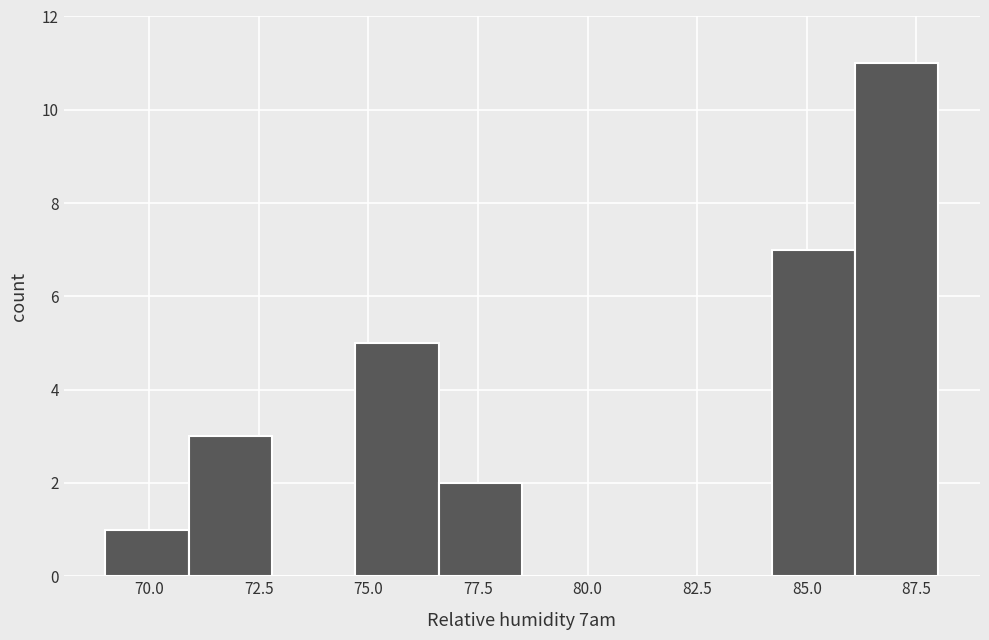

Around what value on the x-axis is the tallest bar? Give the approximate position of its centre, as read against the axis.

87.0